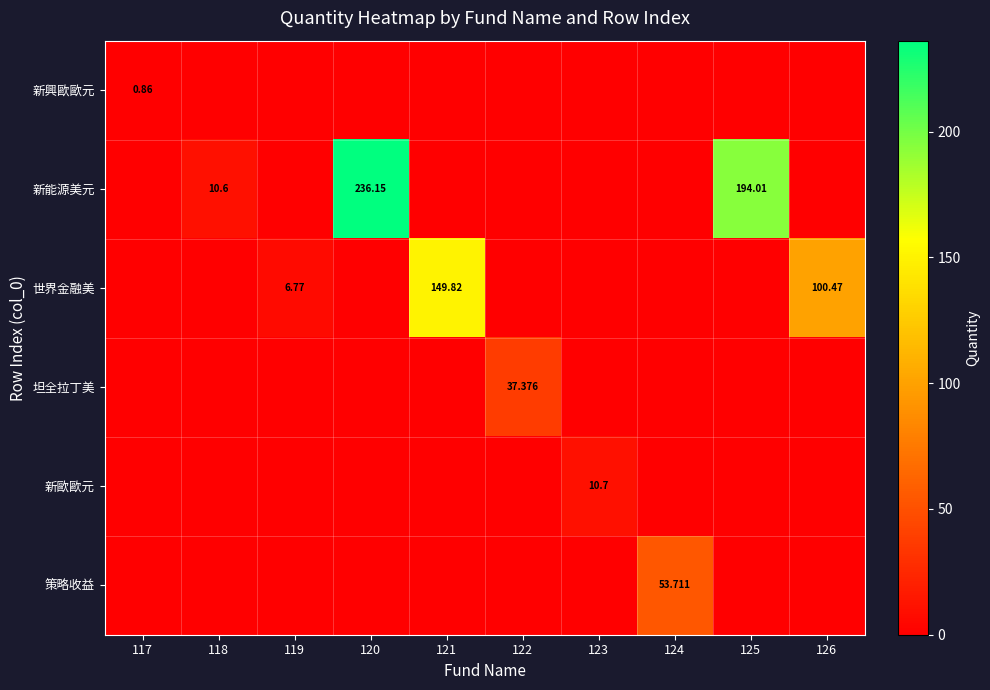

Between 124 and 126, which series saw the biggest shift?

世界金融美